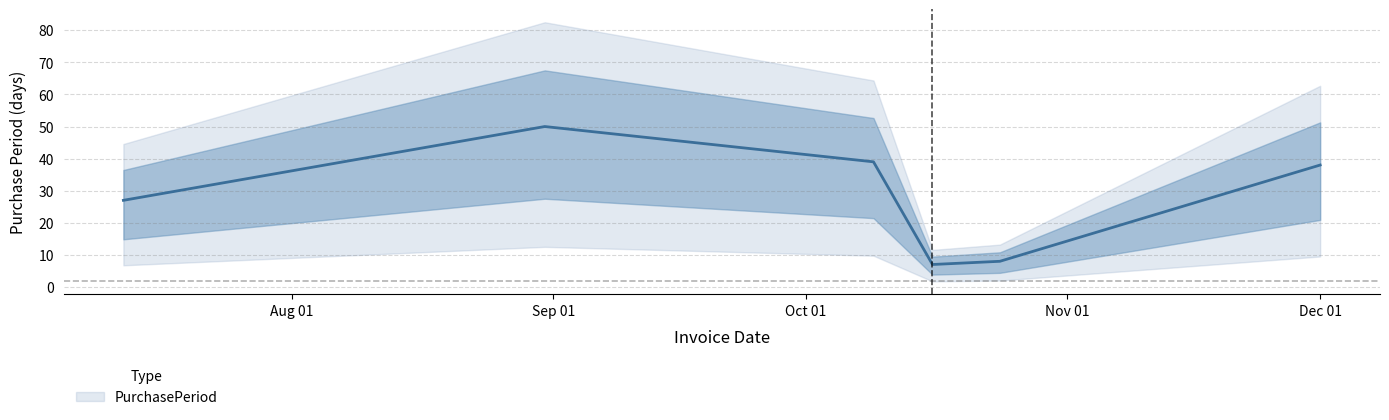

What is the ratio of the value at 2017-10-16 to the value at 2017-10-24?

0.9